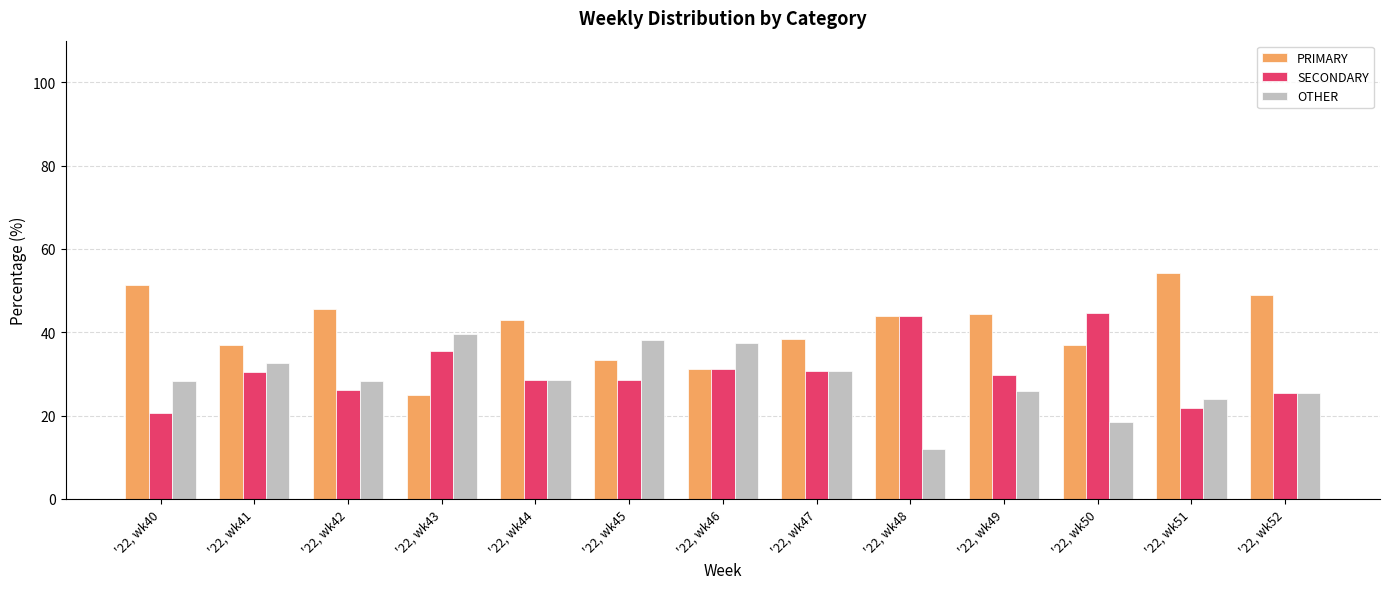

Which series has the widest spread of values?

PRIMARY